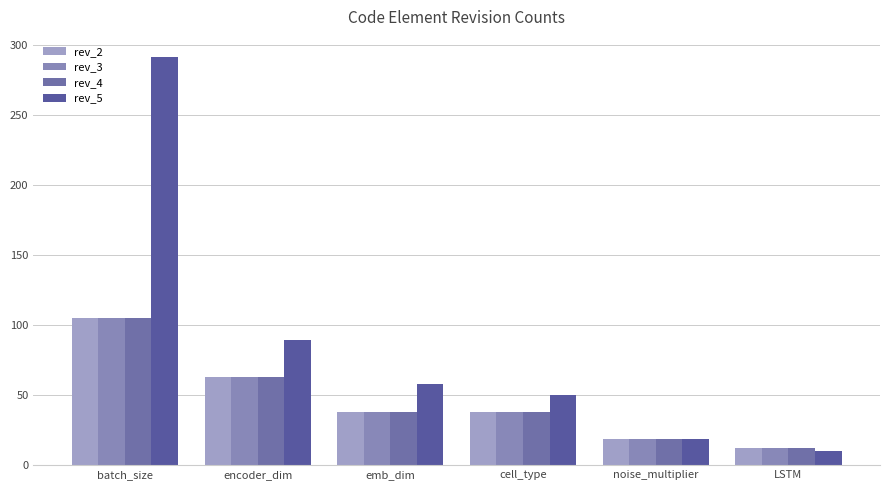

Which label corresponds to the largest value in the chart?

batch_size